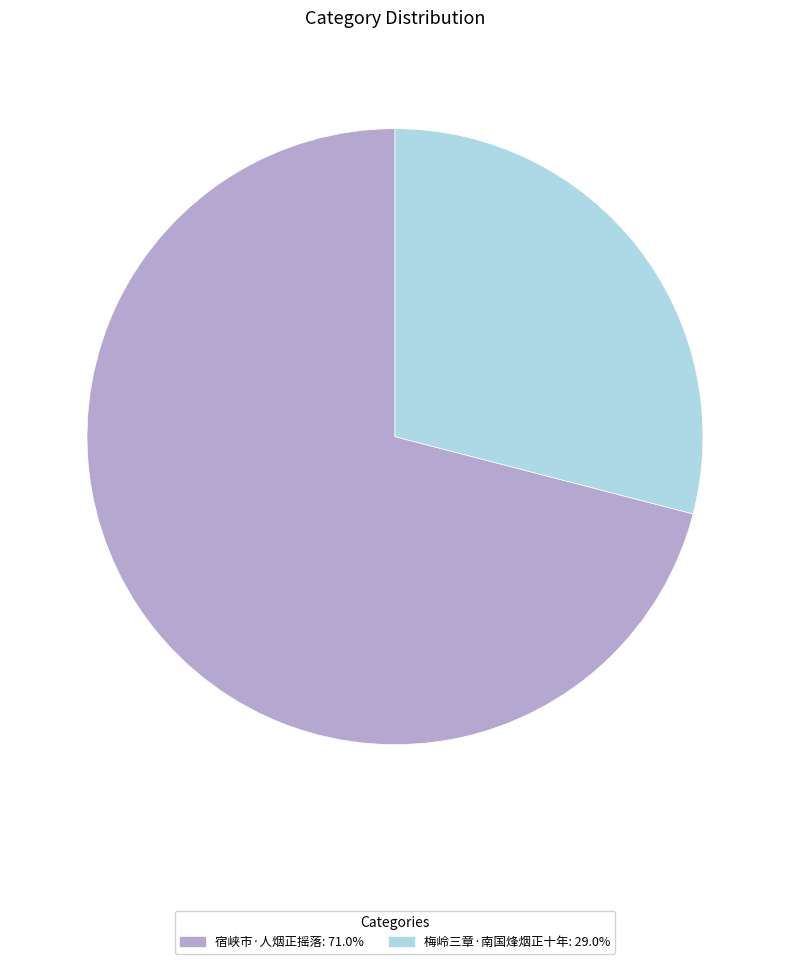

Is there any slice that represents more than half of the pie?

Yes